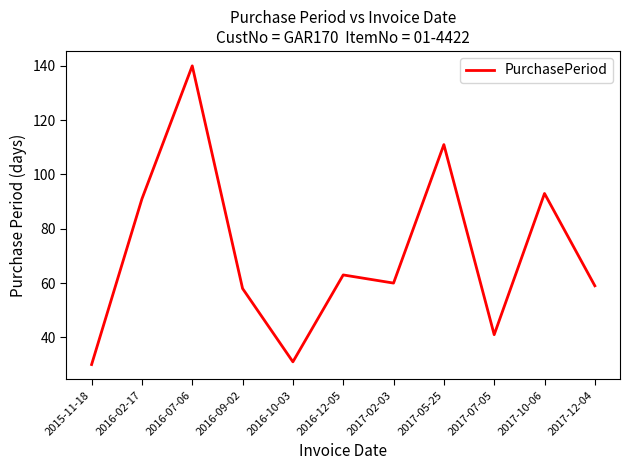

Which has a higher value, 2015-11-18 or 2016-07-06?

2016-07-06